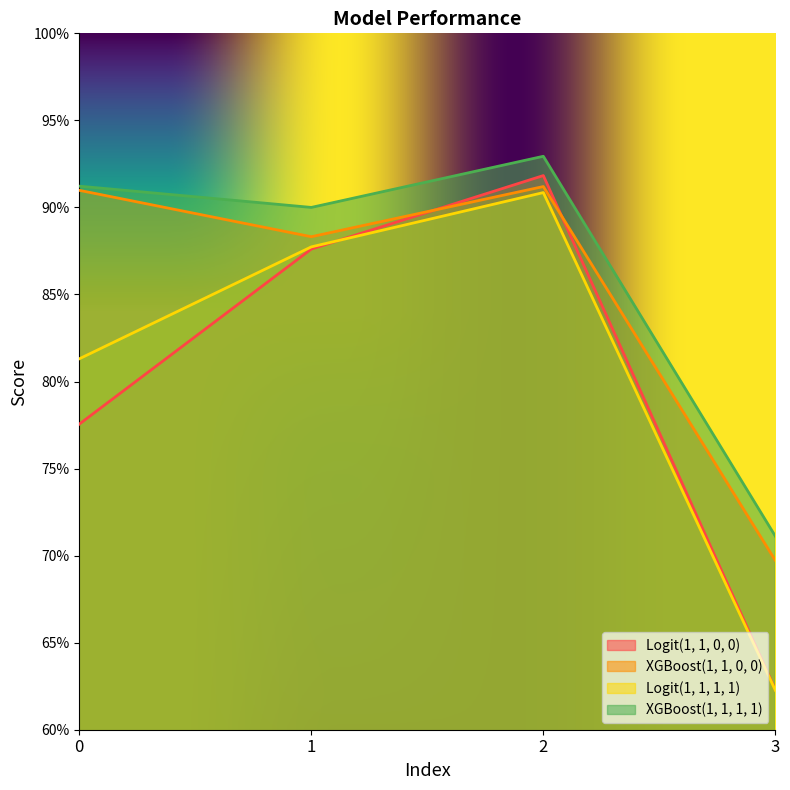

In Logit(1, 1, 0, 0), how many points are higher than both neighbors (excluding endpoints)?

1